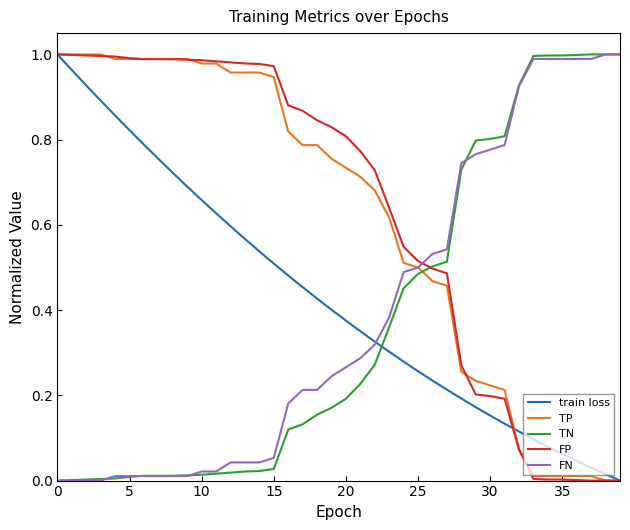

After their last crossing, which series has the higher values: TP or TN?

TN